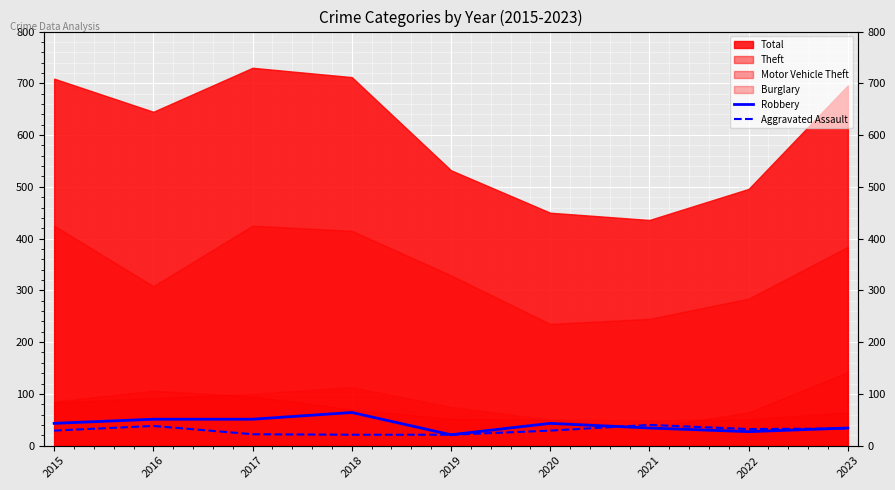

Between which two adjacent categories do Aggravated Assault and Robbery first intersect?

2020 and 2021